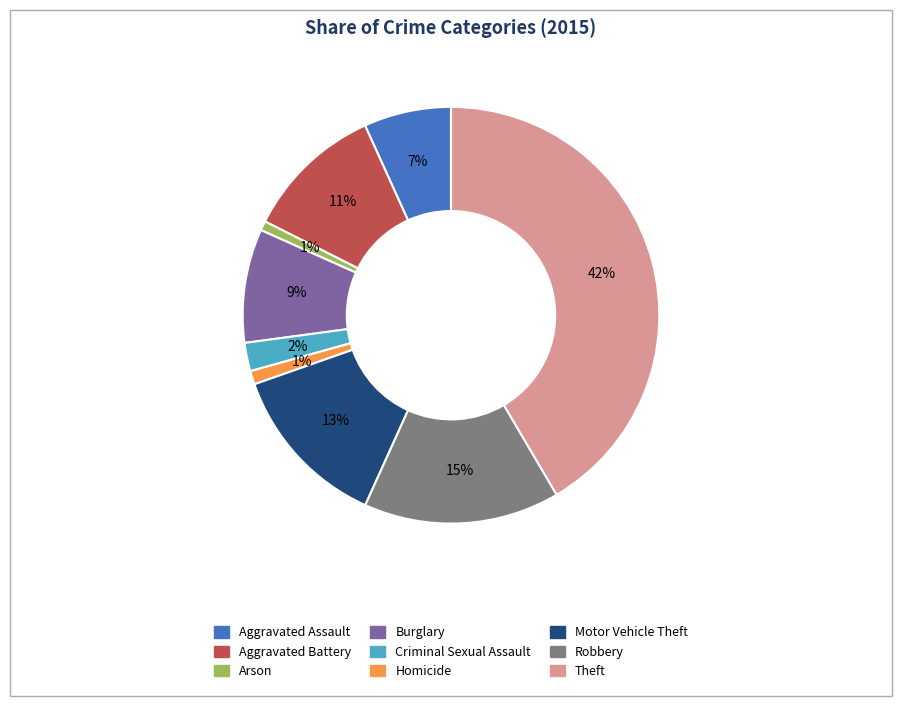

Combined, do Aggravated Battery and Arson account for over 50%?

No